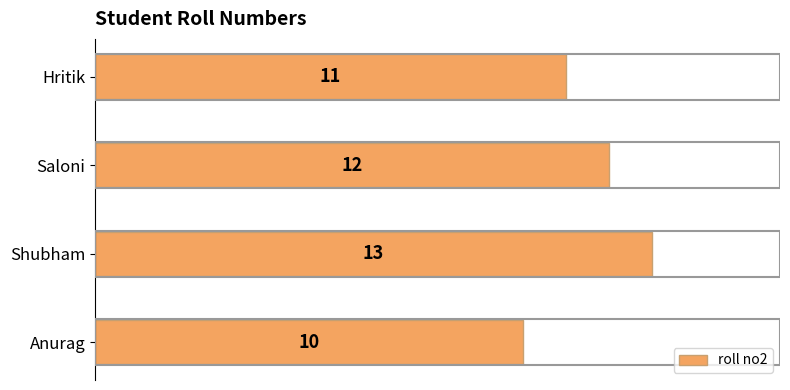

Approximately how many times larger is the value at Saloni compared to Shubham?

0.9